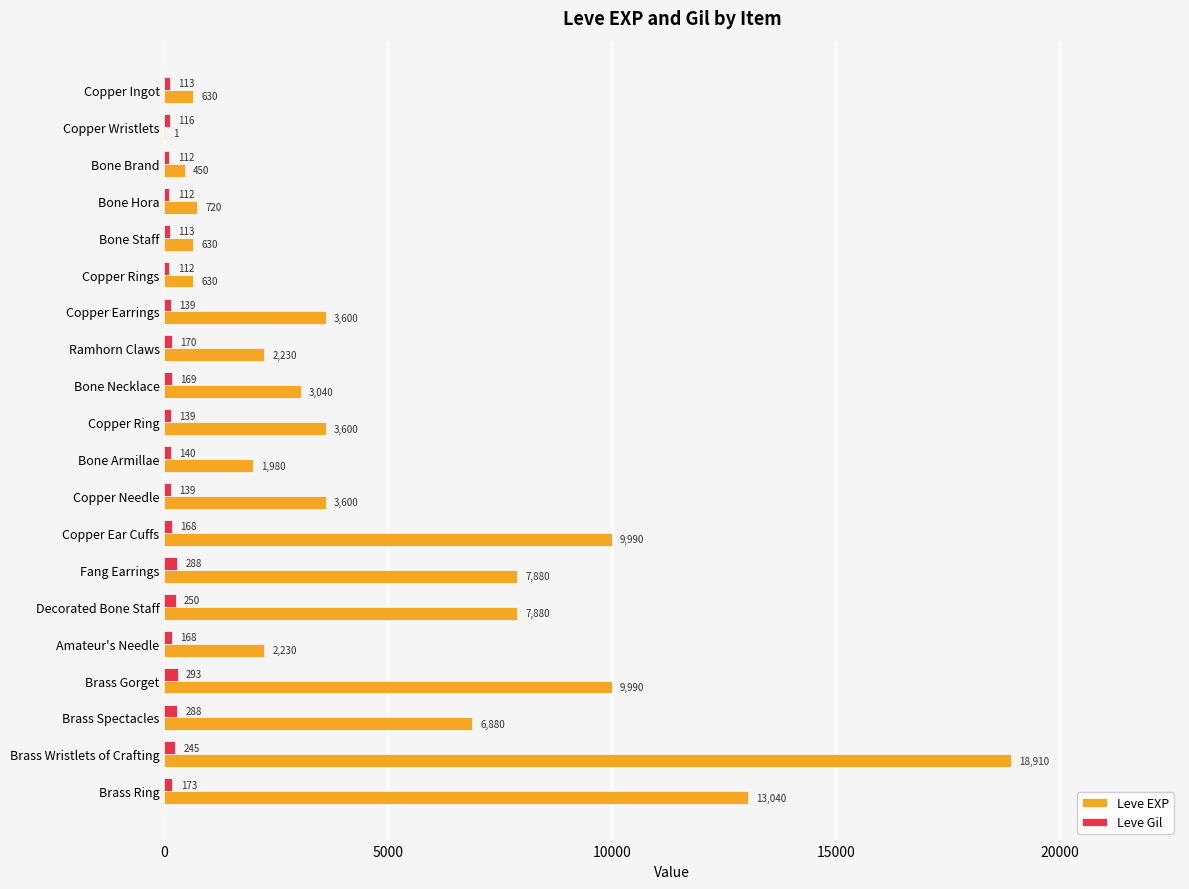

Which series has the largest total across all categories?

Leve EXP